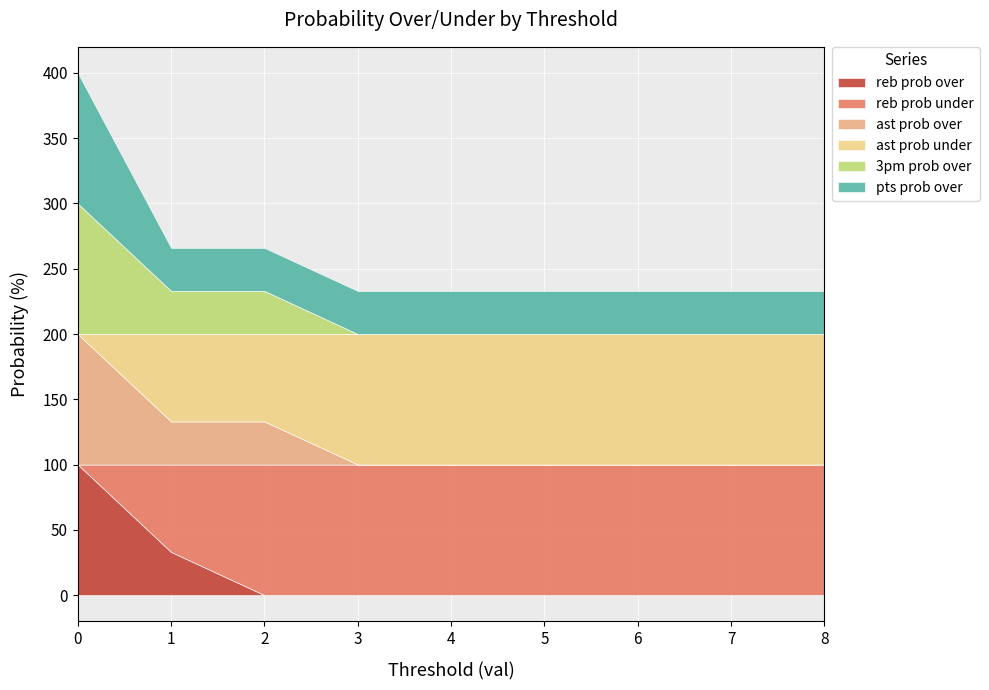

What are all the series names shown in the legend?

reb prob over, reb prob under, ast prob over, ast prob under, 3pm prob over, pts prob over